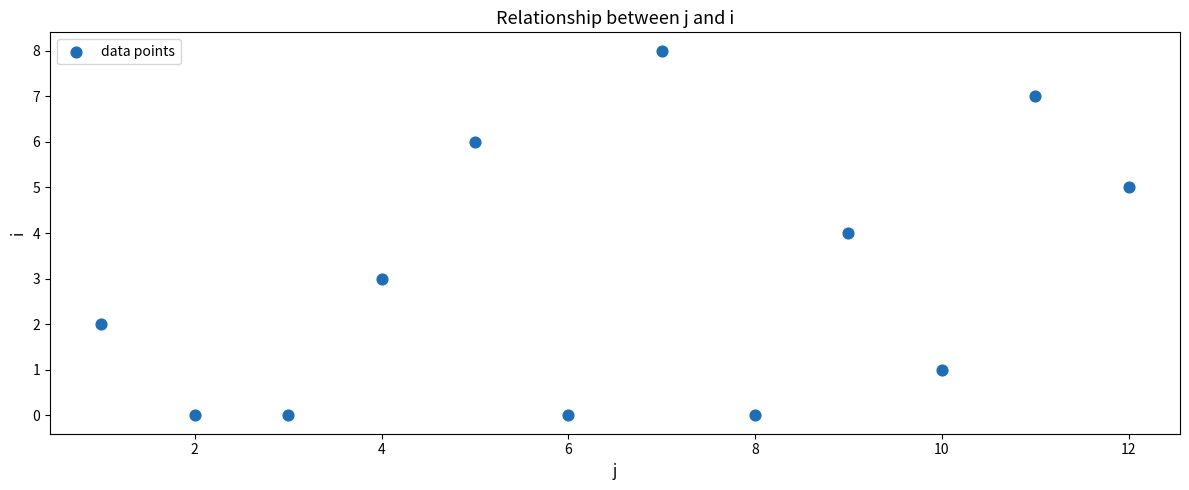

What is the average X value?

6